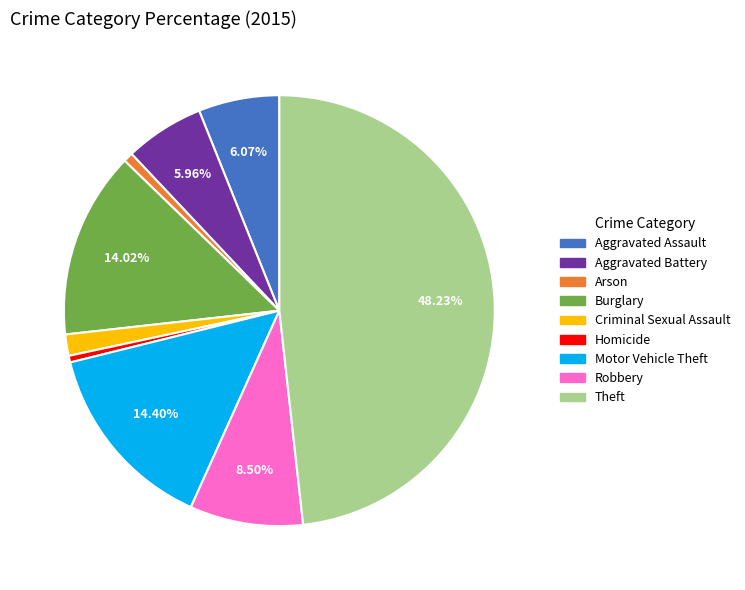

What is the largest slice in the pie chart?

Theft